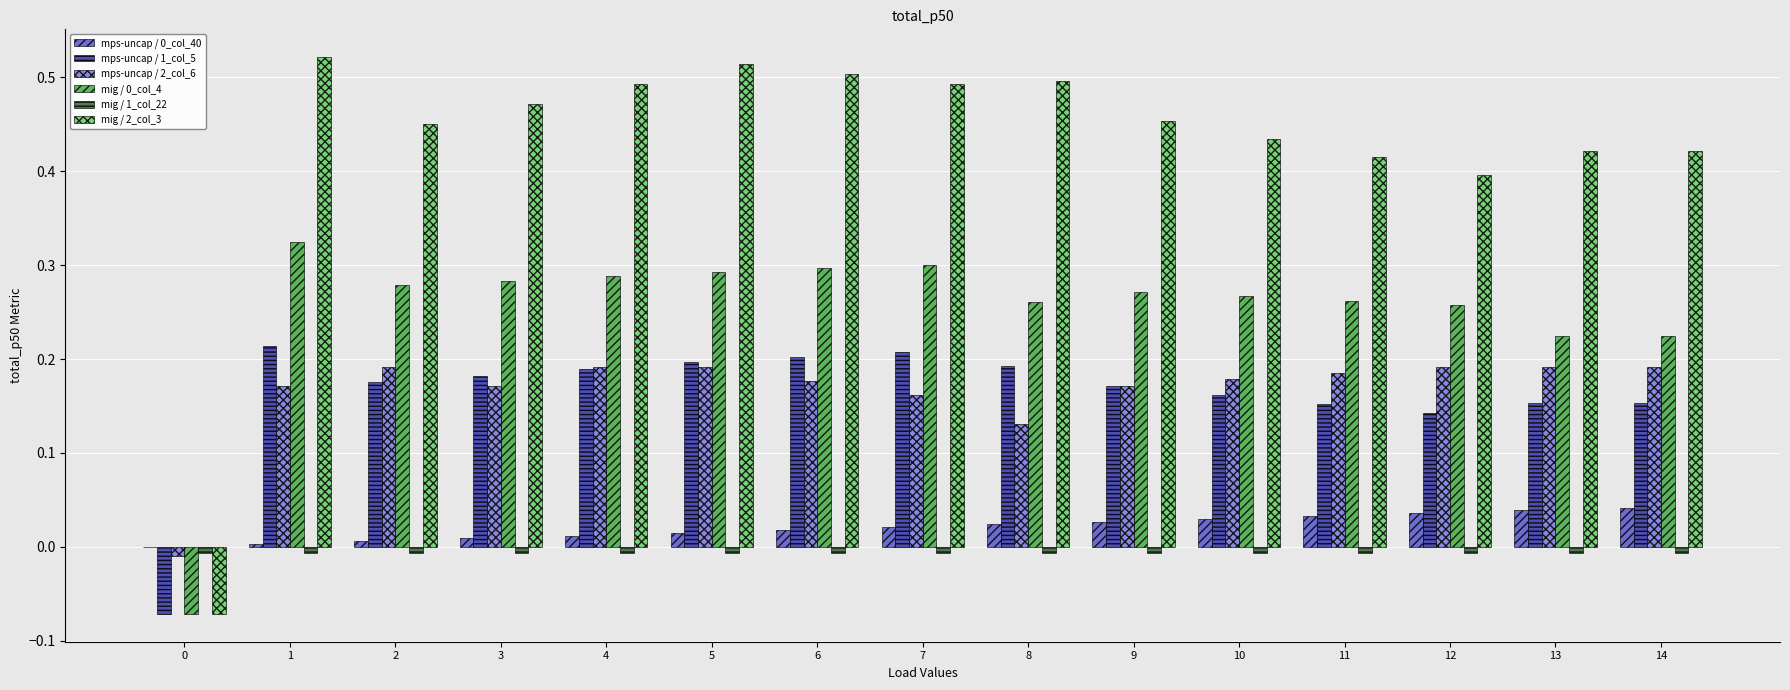

How many groups of bars are there?

15